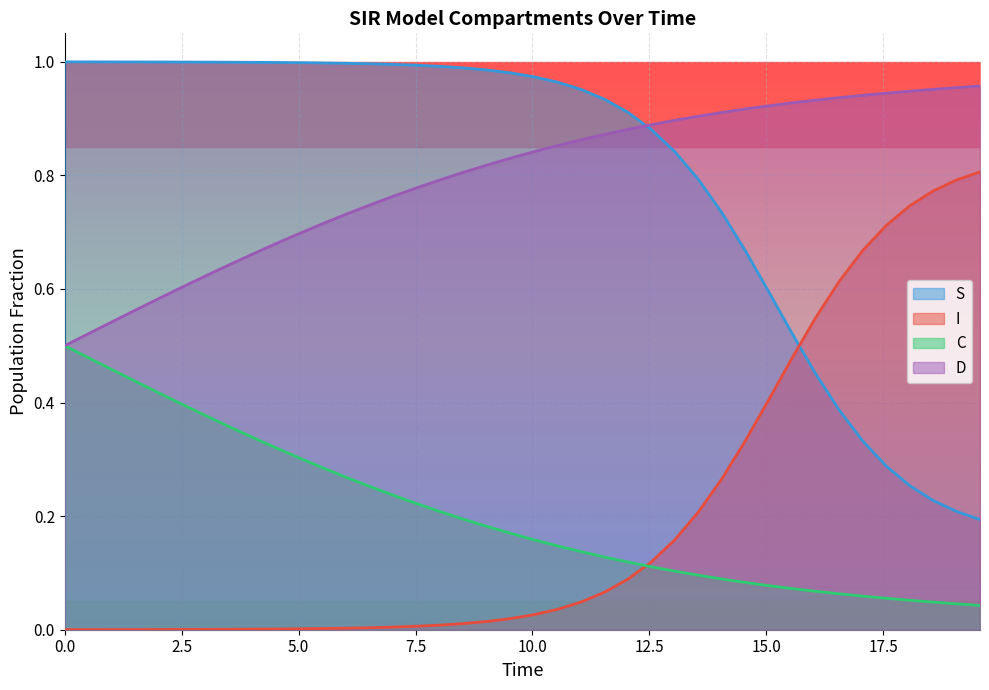

List the series in order of their peak value, highest first.

S, D, I, C